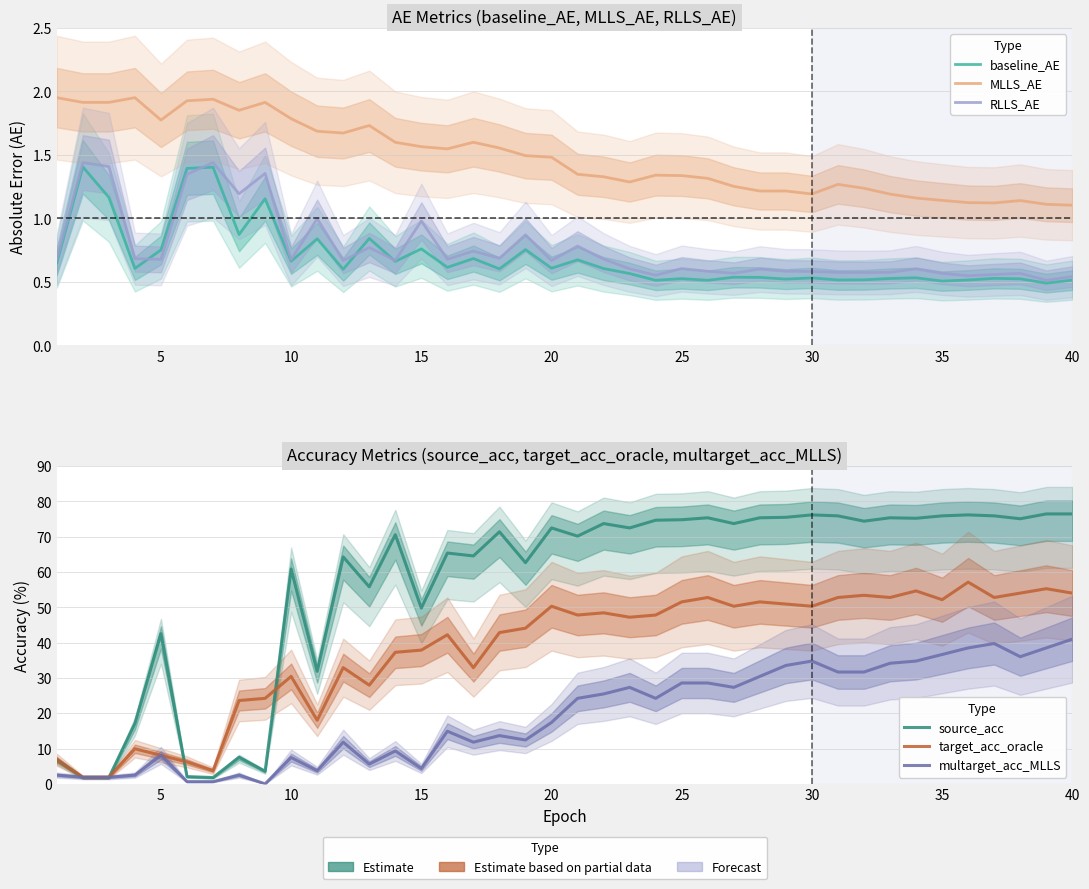

Count the number of categories in the chart.

40